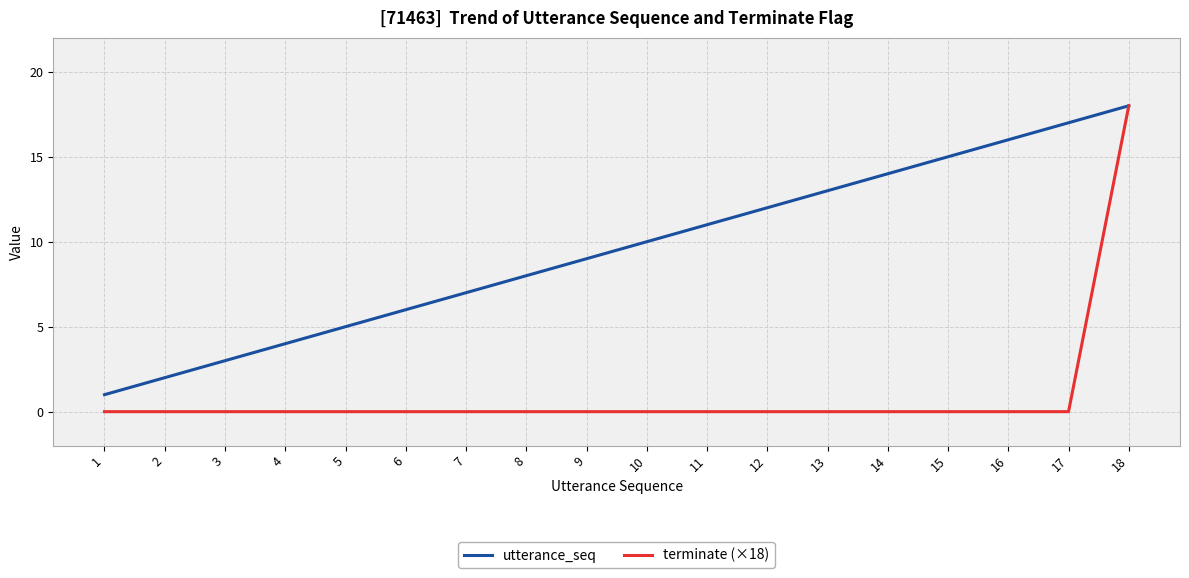

What is the difference between the highest and lowest values at 1?

1